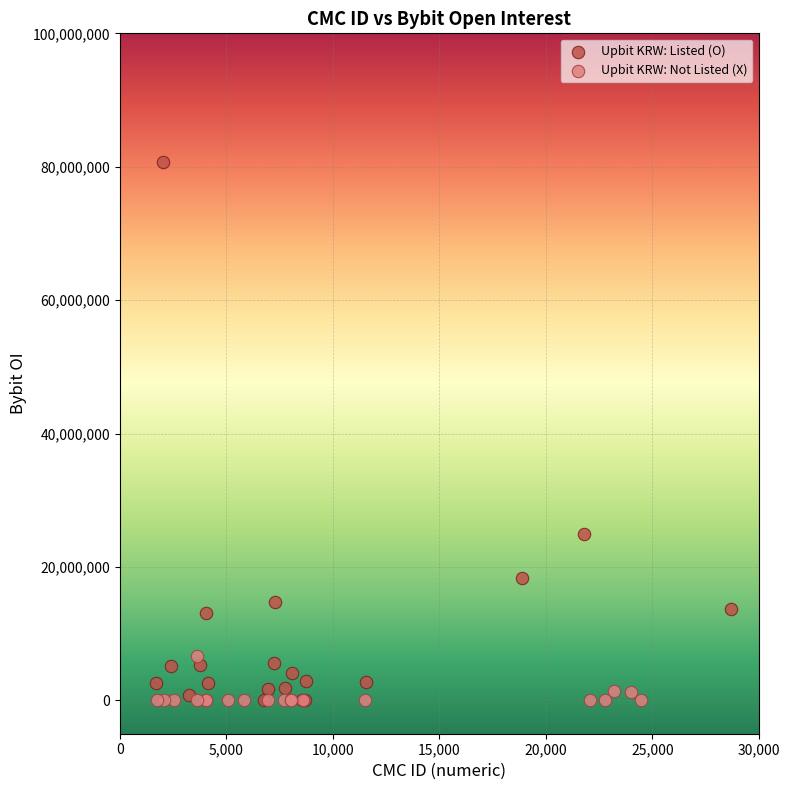

Which series reaches the maximum Y coordinate?

Upbit KRW: Listed (O)